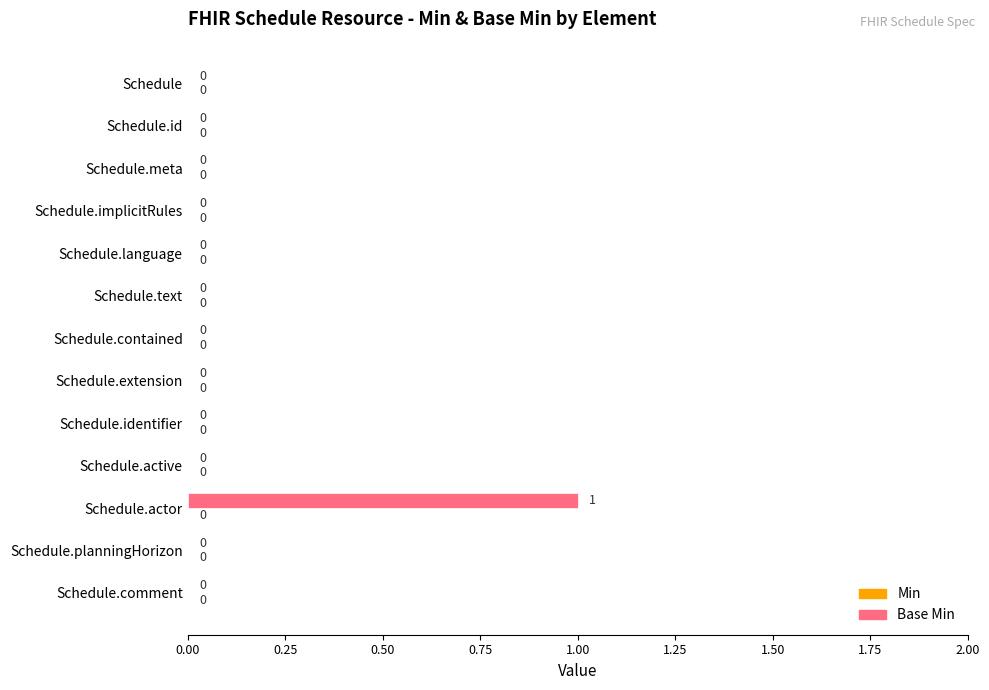

Is it true that the value at Schedule.implicitRules is 0?

True